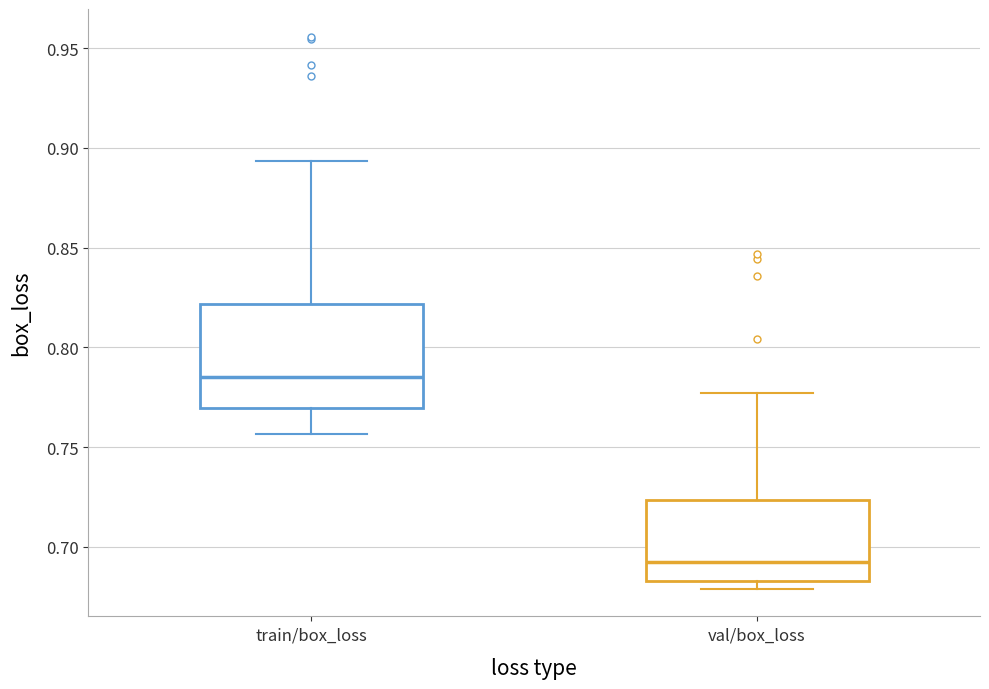

Which box has the lowest median line?

val/box_loss